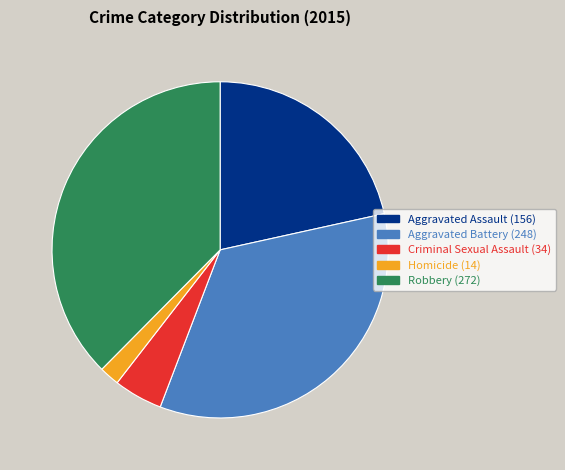

Count the number of slices in the pie.

5